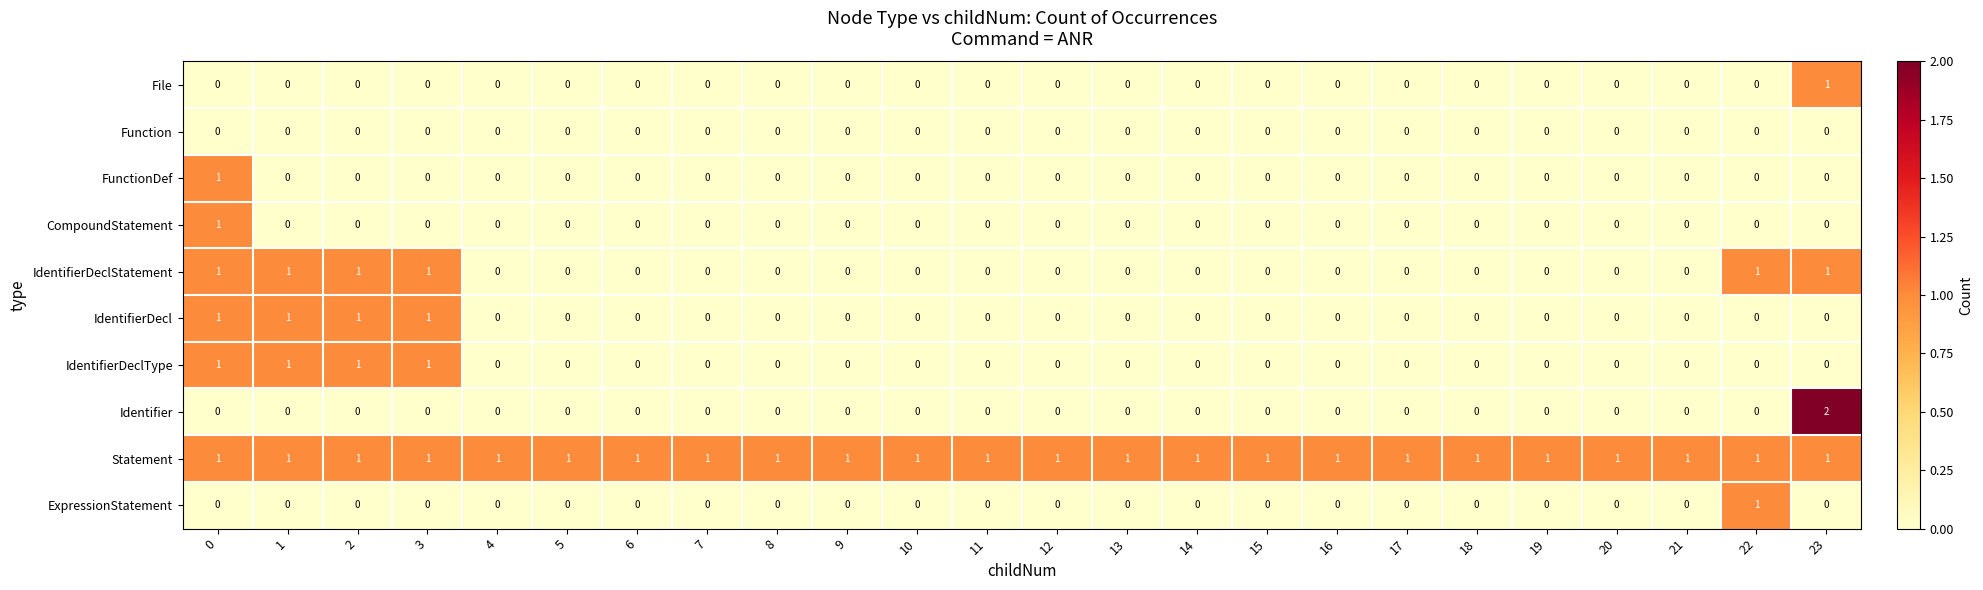

The value of File at 13 is 0. True or false?

True